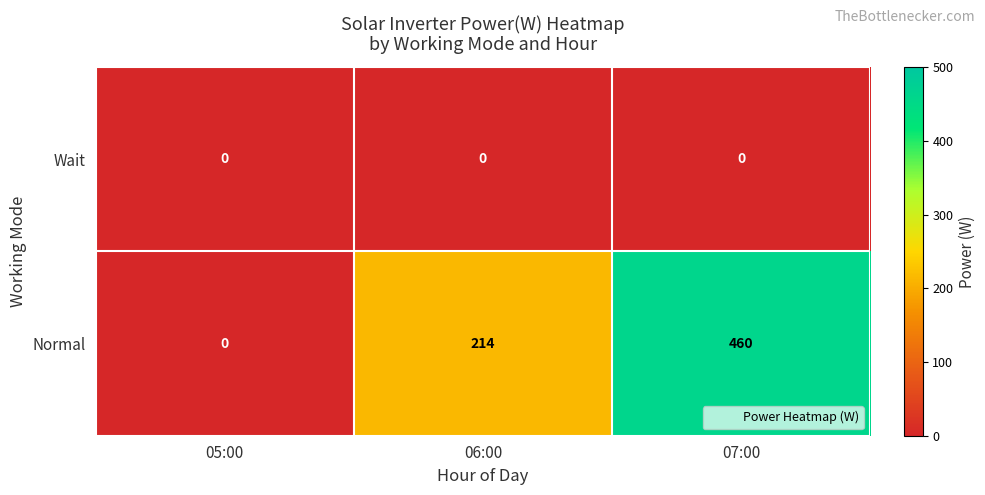

Which series has the largest total across all categories?

Normal